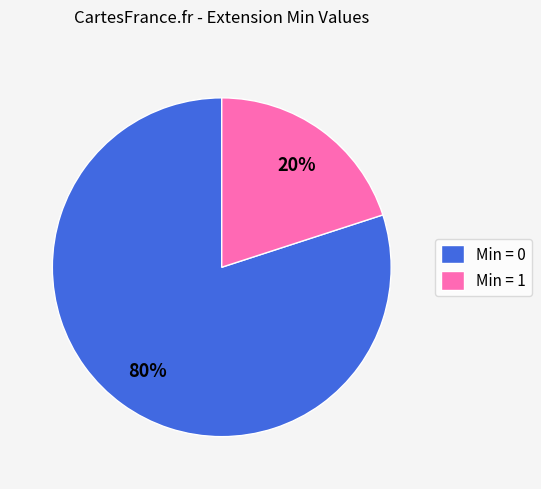

How many segments does this pie chart have?

2